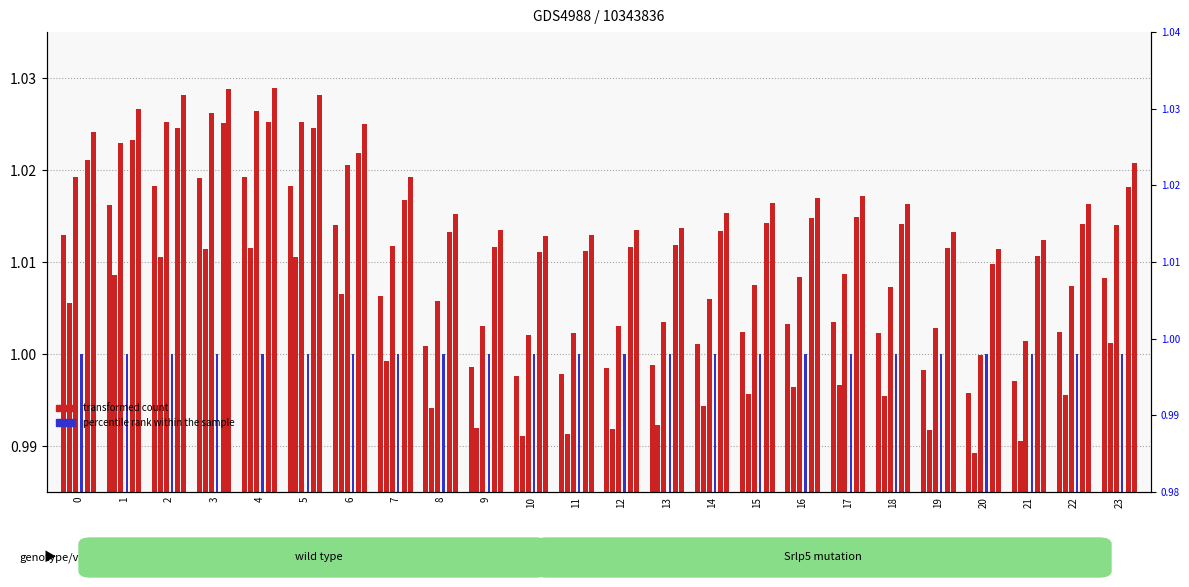

What is the value of the col_4 bar at the 18th from the left?

1.0